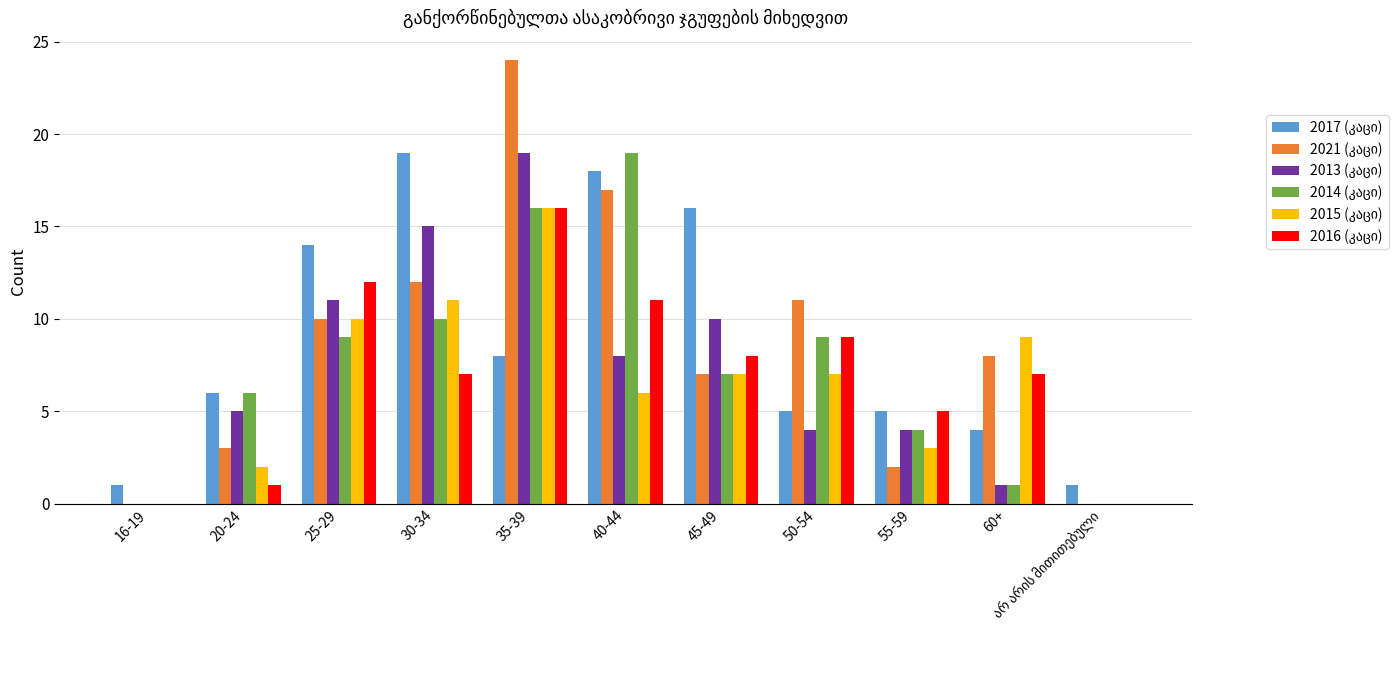

What is the total value across all series at 30-34?

74